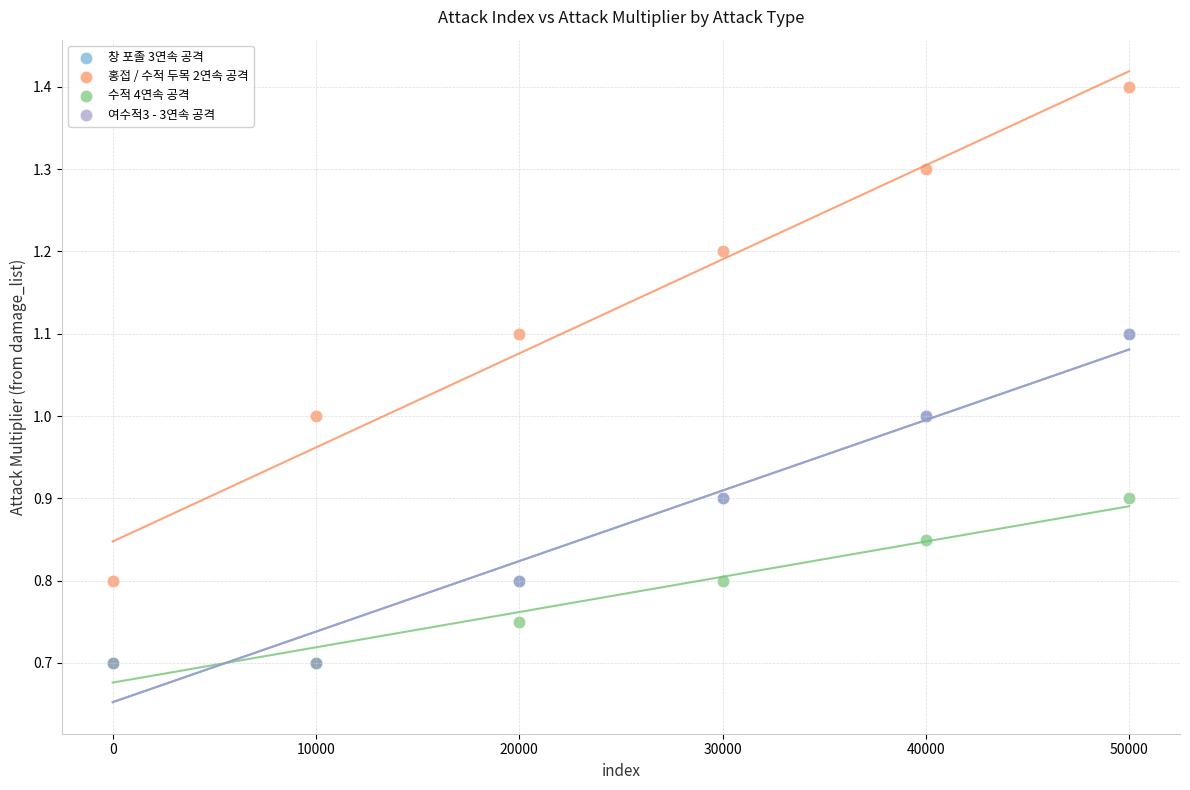

Which series contains the highest Y value?

홍접 / 수적 두목 2연속 공격